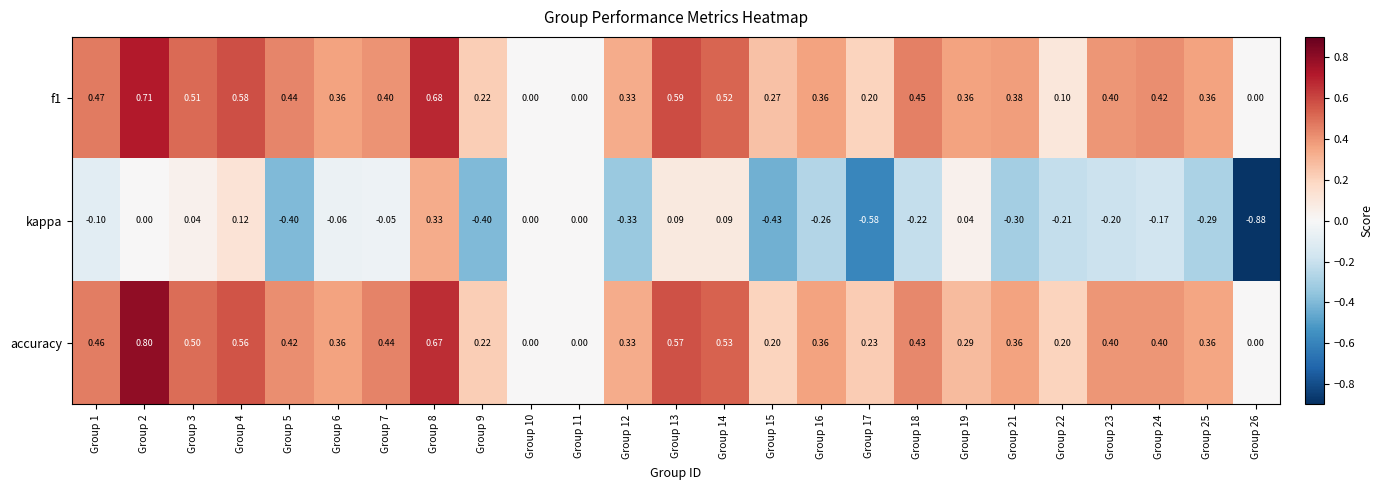

How many distinct data groups are displayed?

3